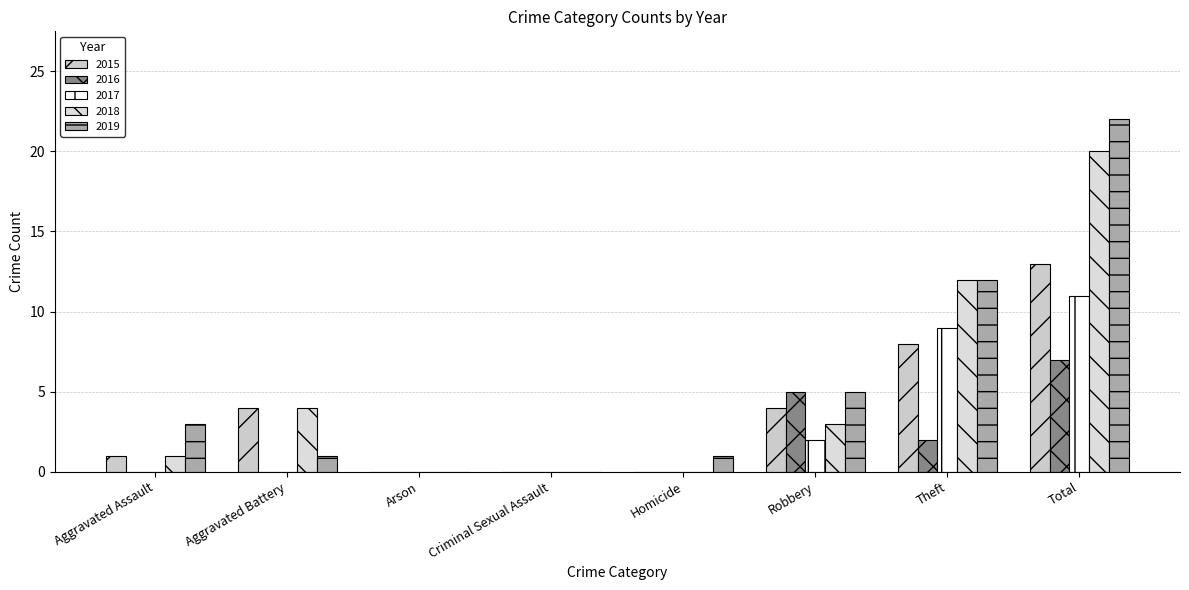

List the labels in order of 2018 value, largest first.

Total, Theft, Aggravated Battery, Robbery, Aggravated Assault, Arson, Criminal Sexual Assault, Homicide